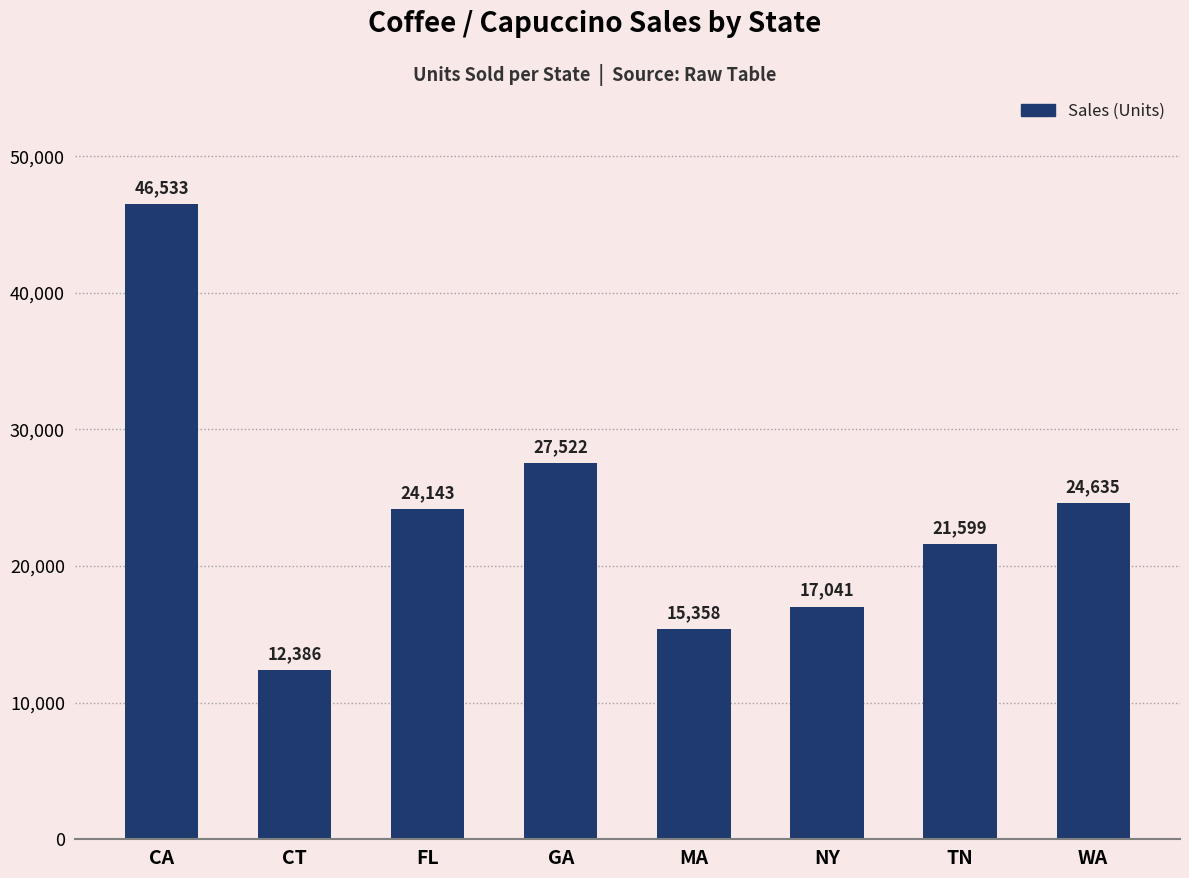

Which has a higher value, FL or TN?

FL